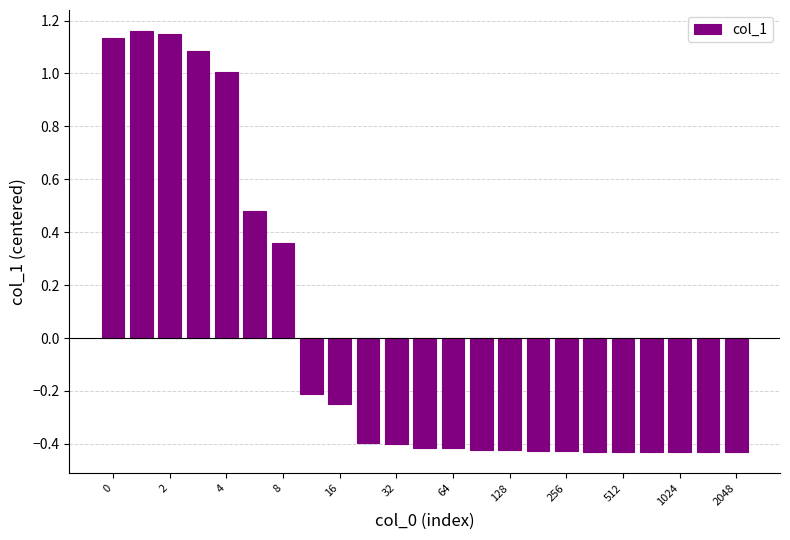

What is the smallest value displayed?

-0.4